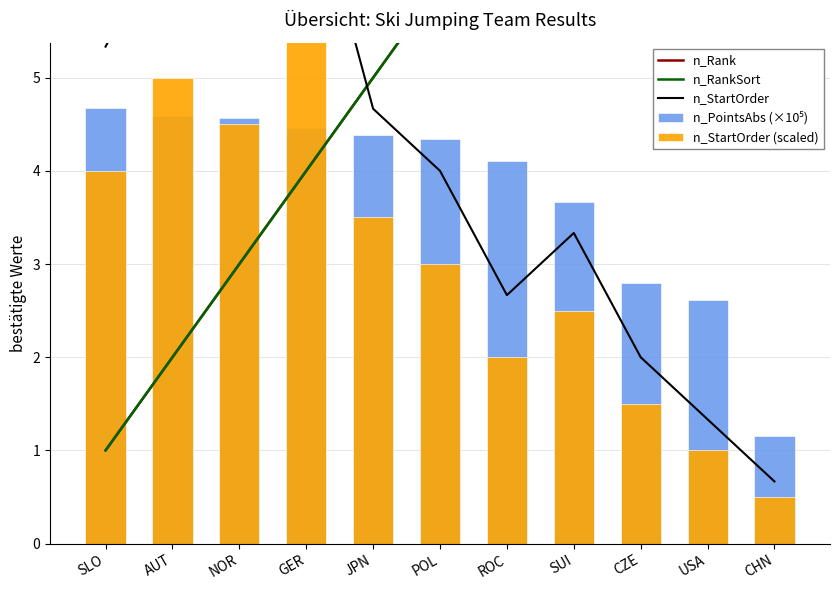

What is the label of the 7th bar from the right?

JPN